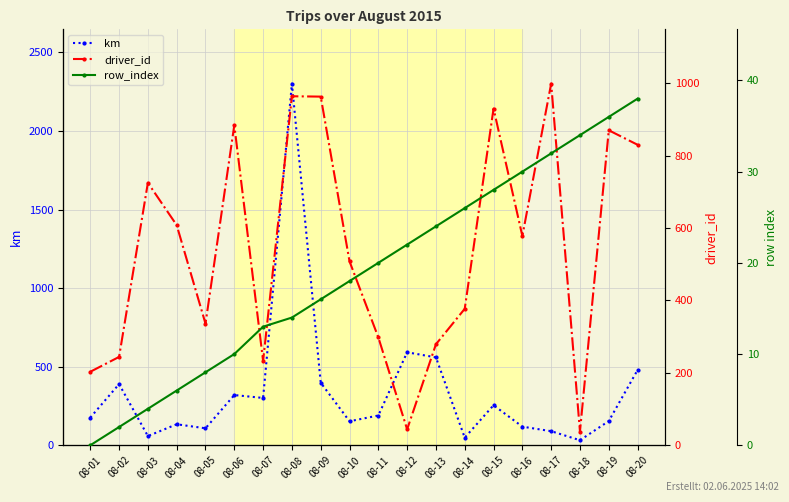

What is the sum of the km values at 08-14 and 08-17?

137.8